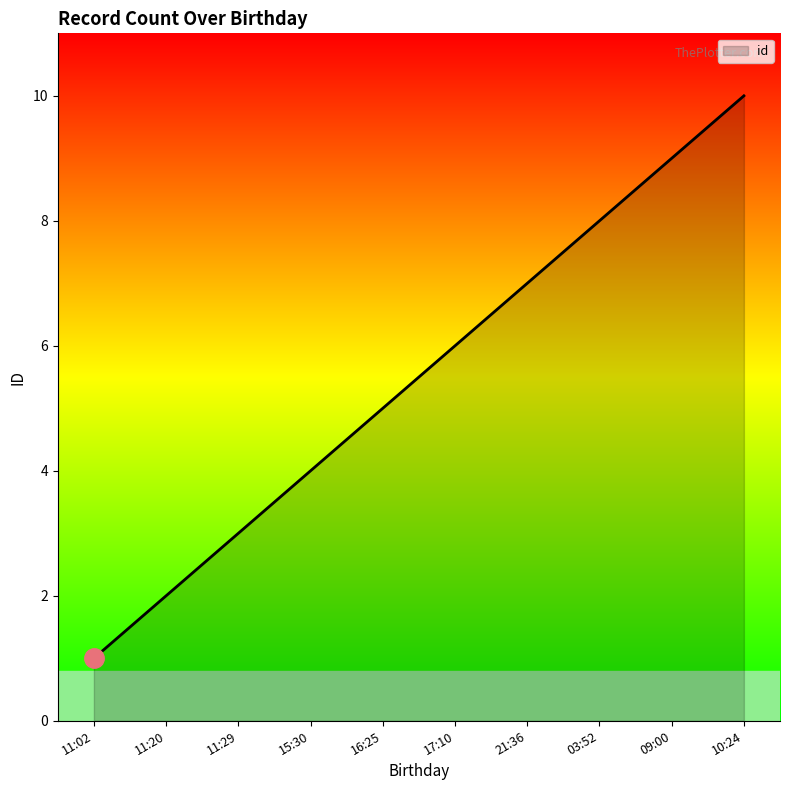

Read the value at 16:25.

5